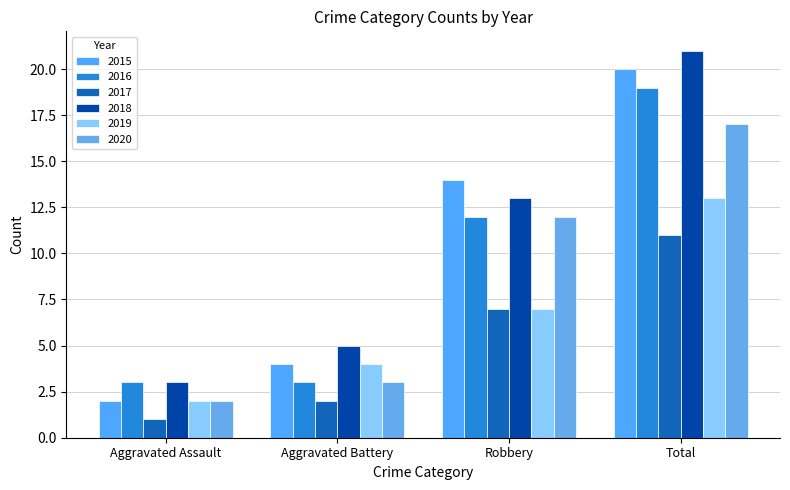

Reading left to right, what are all the values shown in this chart?

2015: 2	4	14	20
2016: 3	3	12	19
2017: 1	2	7	11
2018: 3	5	13	21
2019: 2	4	7	13
2020: 2	3	12	17